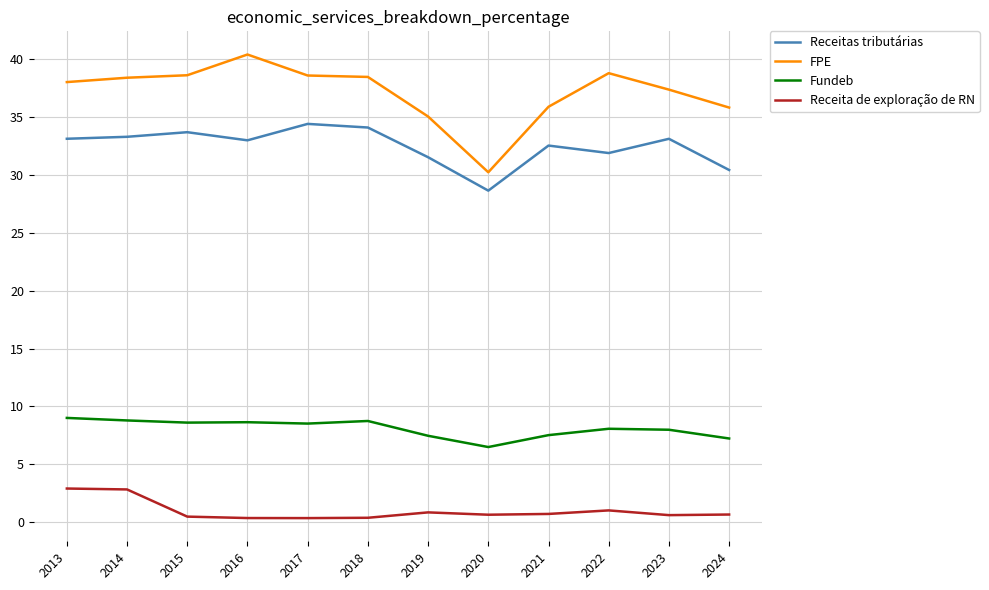

Which series has the largest total across all categories?

FPE